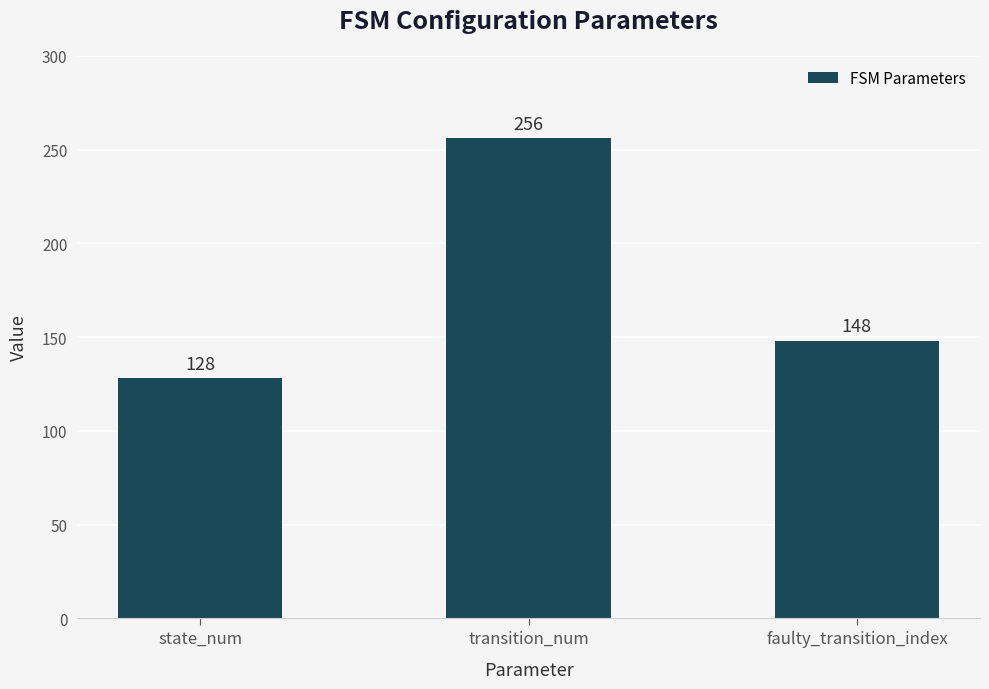

Is it true that the value at transition_num is 256?

True